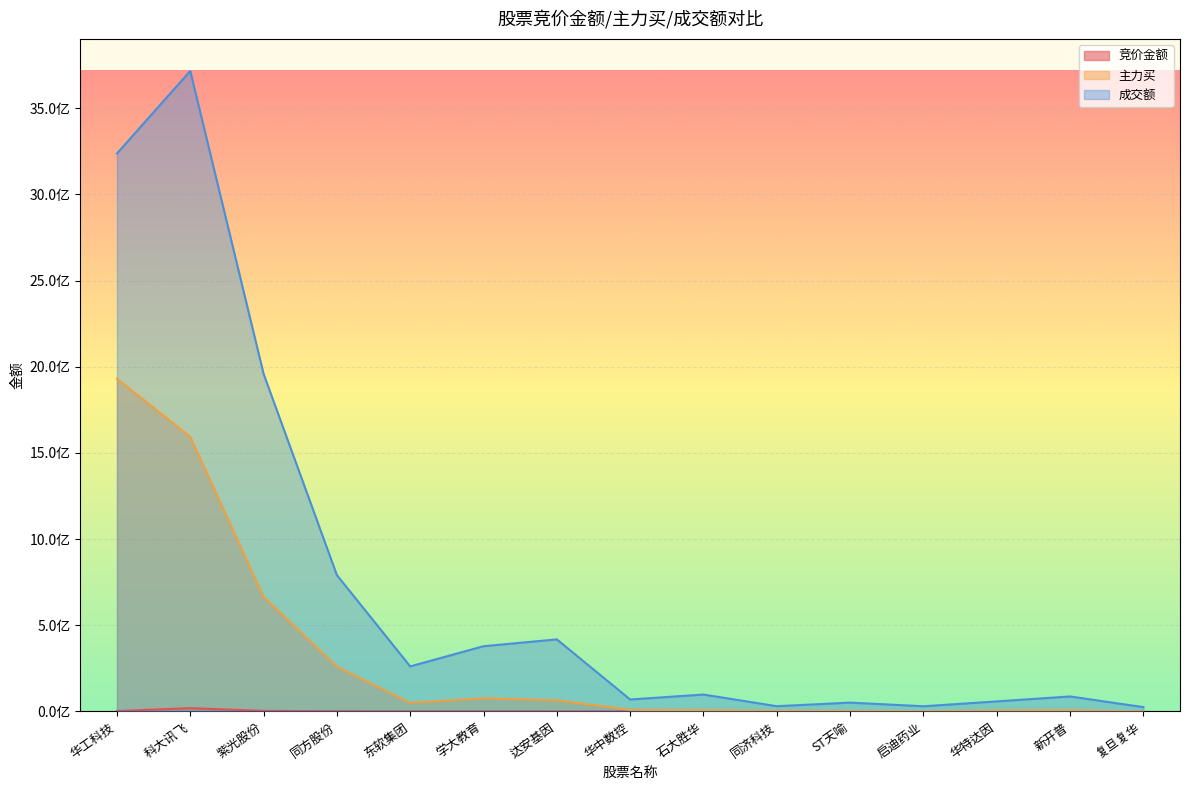

List the labels in order of 竞价金额 value, largest first.

科大讯飞, 紫光股份, 华工科技, 同方股份, 学大教育, 东软集团, ST天喻, 新开普, 达安基因, 华中数控, 复旦复华, 华特达因, 启迪药业, 石大胜华, 同济科技